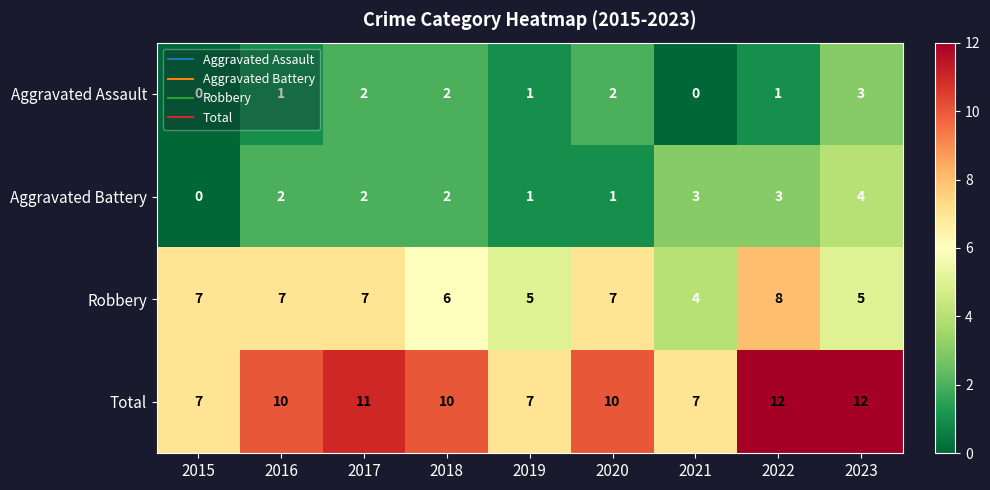

What is the sum of the Total values at 2018 and 2023?

22